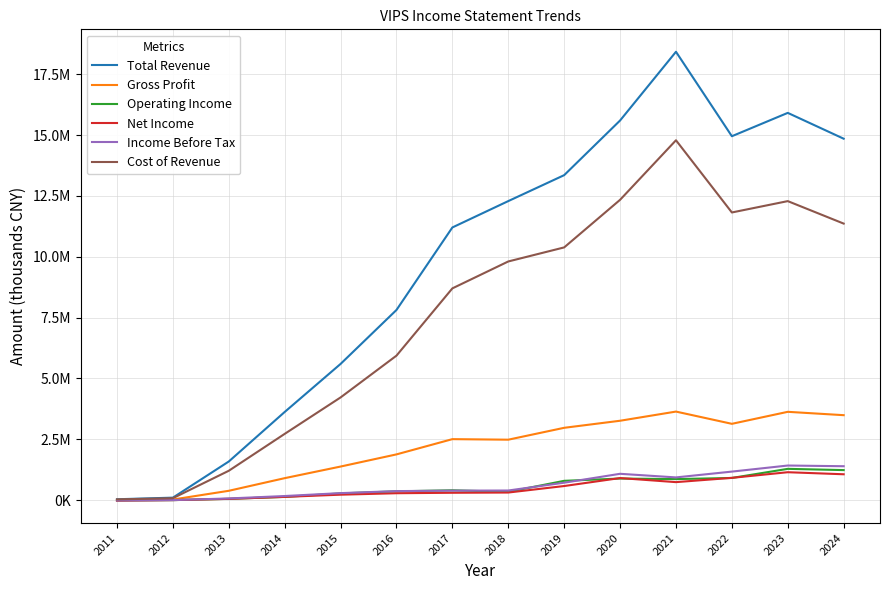

In Gross Profit, how many points are higher than both neighbors (excluding endpoints)?

3